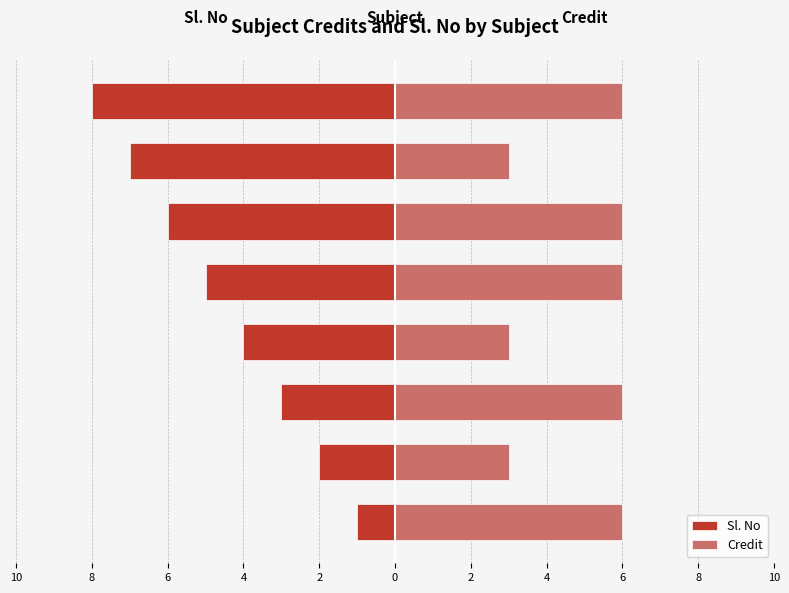

At which label is Sl. No closest to -4?

4